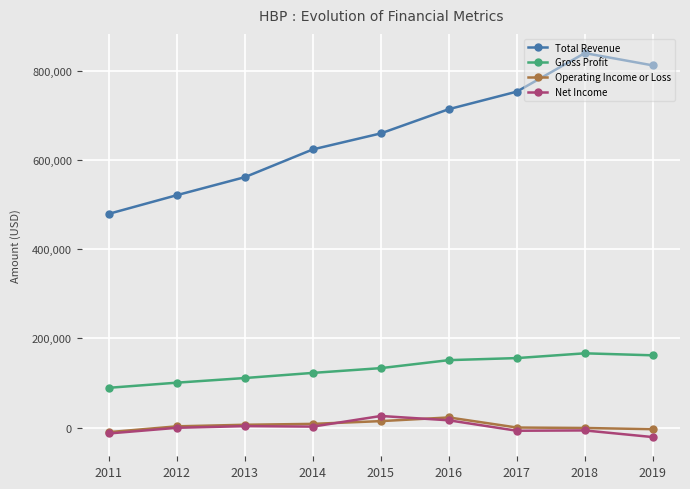

What is the difference between the Total Revenue values at 2014 and 2018?

215900